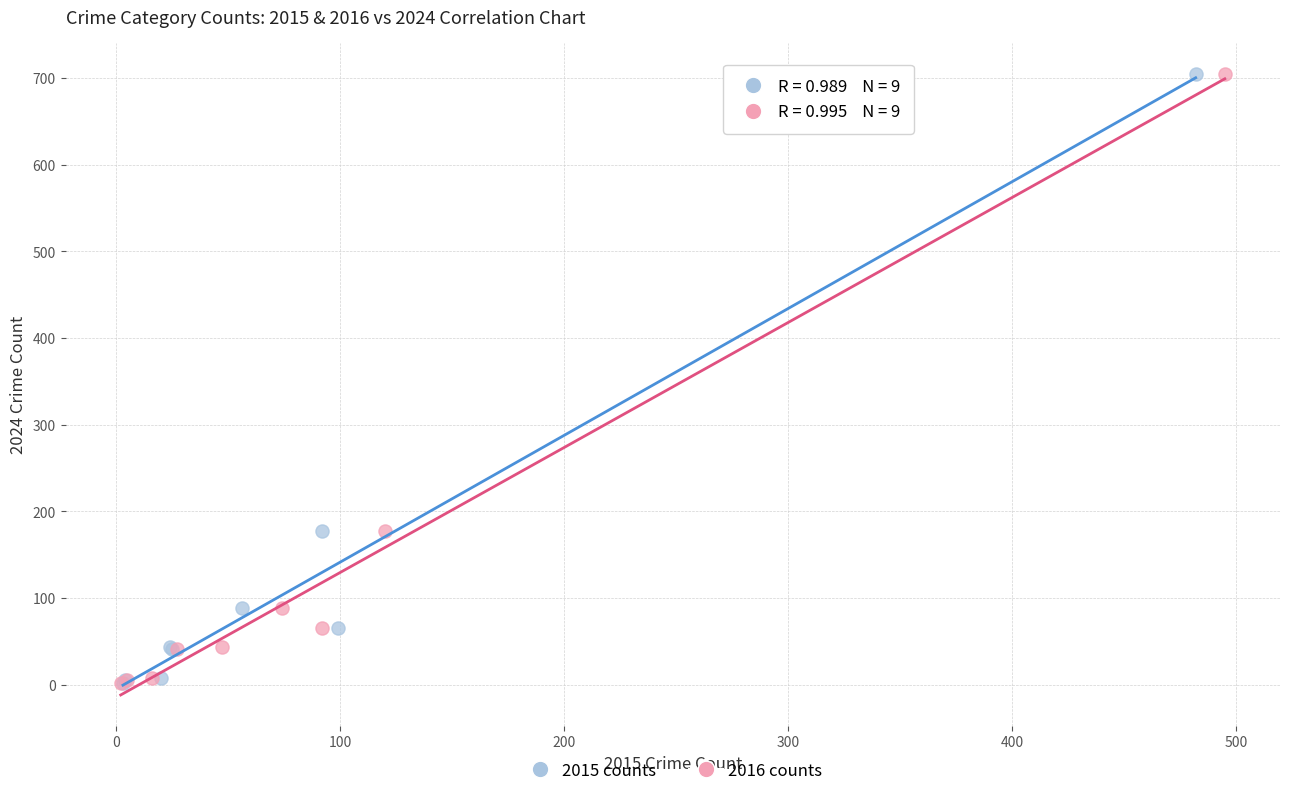

What are all the series names shown in the legend?

2015 counts, 2016 counts